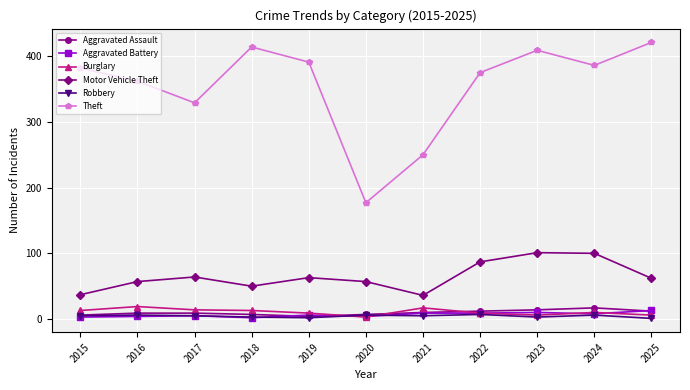

Which series has the largest range (max minus min)?

Theft